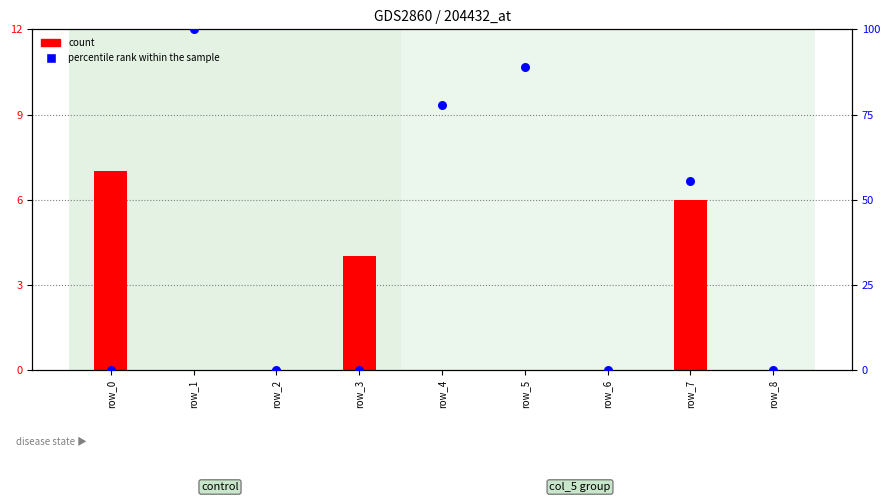

Which series has the largest total across all categories?

percentile rank within the sample